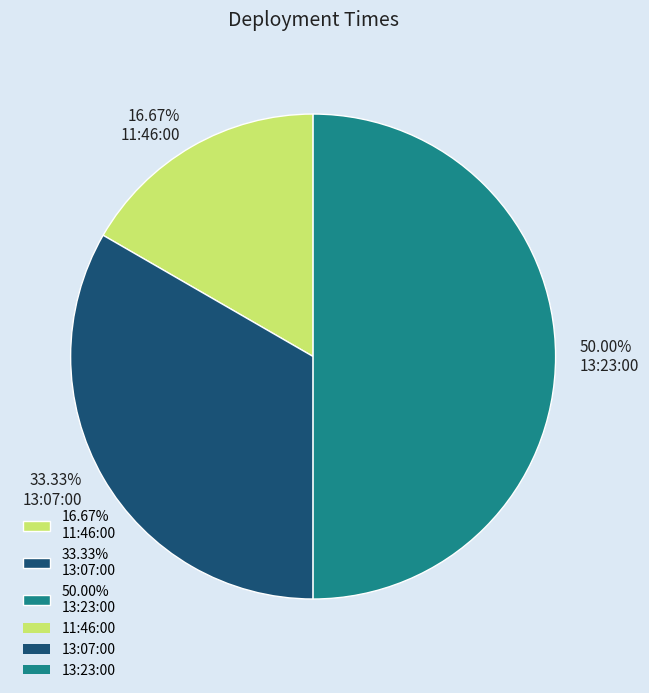

Which category has the smallest portion of the pie?

16.67% 11:46:00